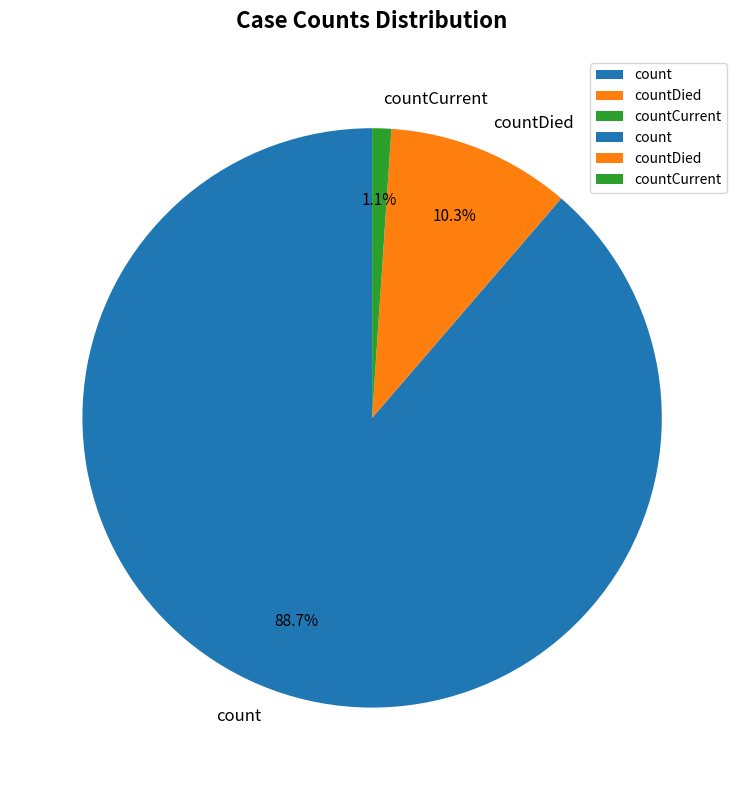

How much of the chart is everything except countDied?

89.7%